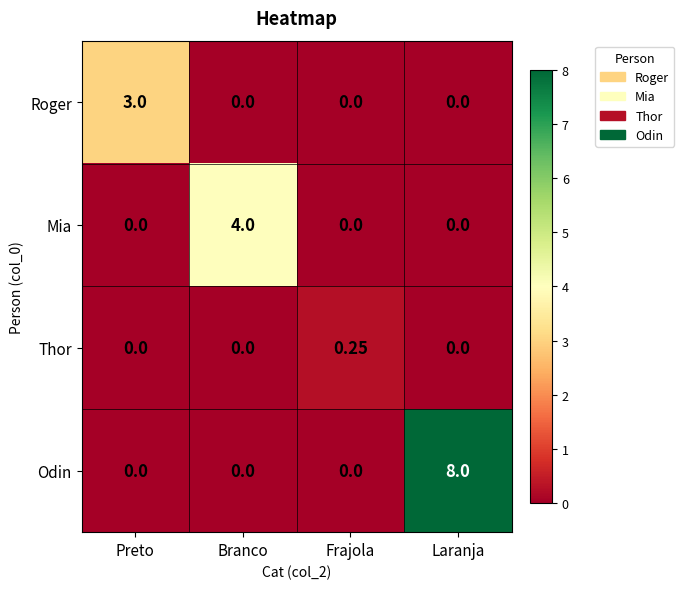

How many distinct data groups are displayed?

4